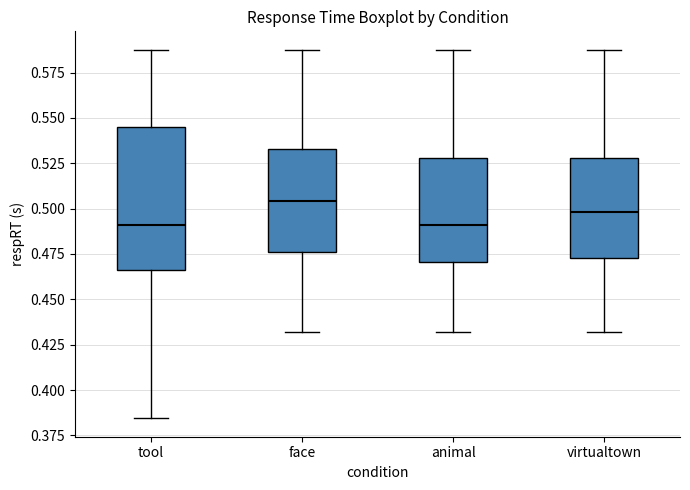

Reading left to right, read every box against the y-axis: the position of its median line, the range the box covers, and the ends of its whiskers. The values are not printed on the chart, so give them approximately, as read against the axis.

tool: median 0.490, box 0.465 to 0.545, whiskers 0.385 to 0.590
face: median 0.505, box 0.475 to 0.535, whiskers 0.430 to 0.590
animal: median 0.490, box 0.470 to 0.530, whiskers 0.430 to 0.590
virtualtown: median 0.500, box 0.475 to 0.530, whiskers 0.430 to 0.590